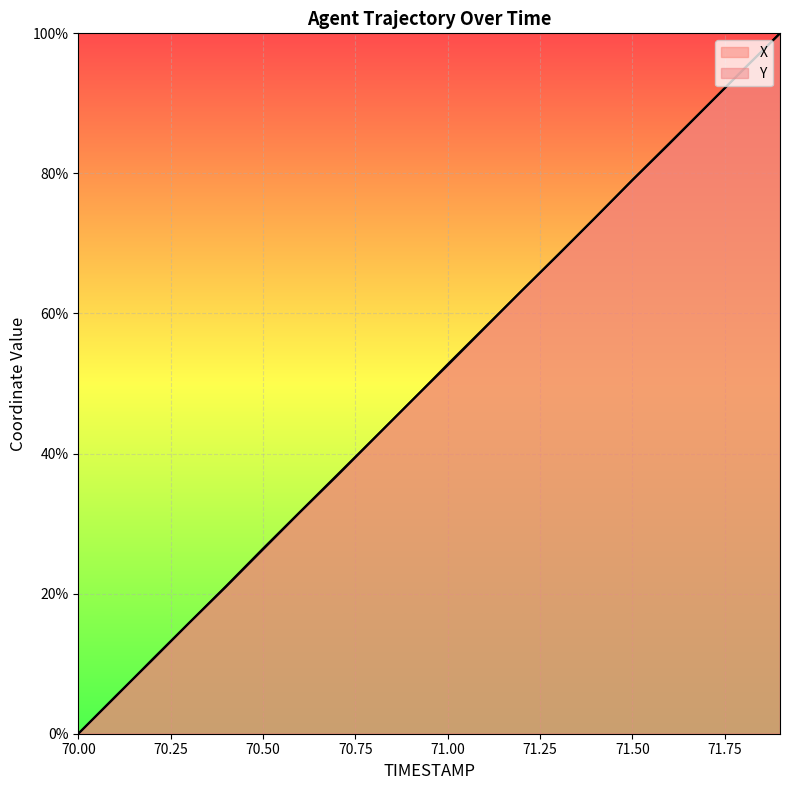

Count the number of data series in this chart.

2